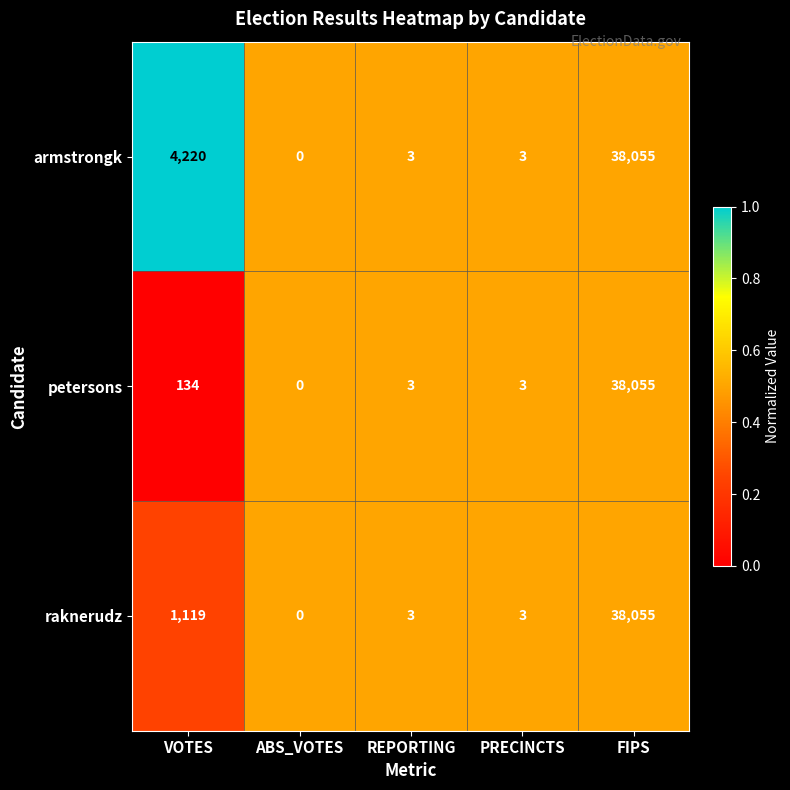

At which category is the sum across all series the highest?

FIPS